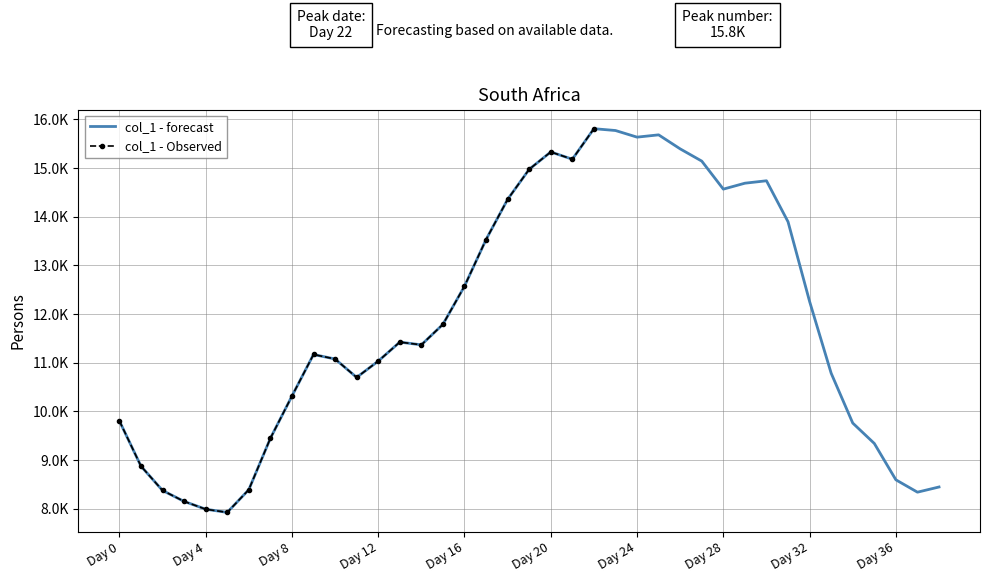

List the labels in order of value, smallest first.

5, 4, 3, 37, 2, 6, 38, 36, 1, 35, 7, 34, 0, 8, 11, 33, 12, 10, 9, 14, 13, 15, 32, 16, 17, 31, 18, 28, 29, 30, 19, 27, 21, 20, 26, 24, 25, 23, 22